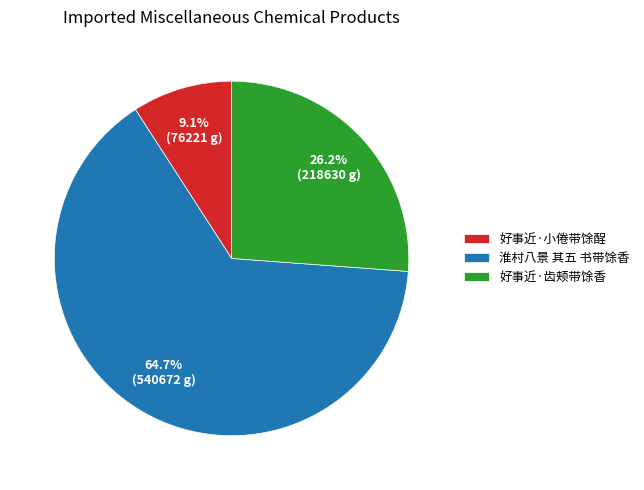

The 好事近·齿颊带馀香 slice represents 26% of the pie. True or false?

True